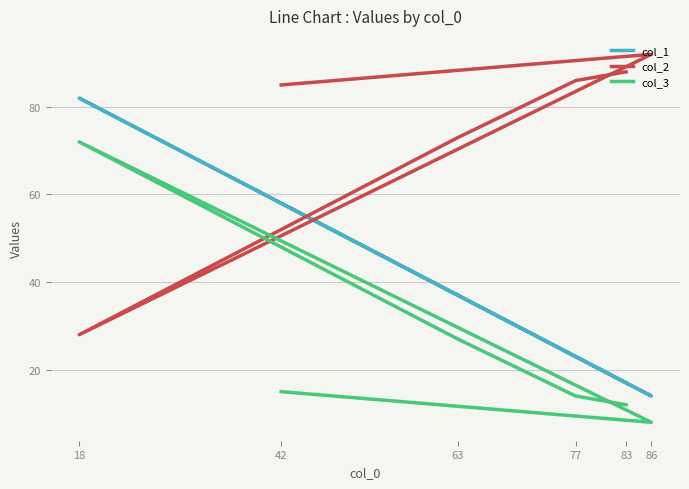

True or false: col_3 has a value of 14 at 63.

False